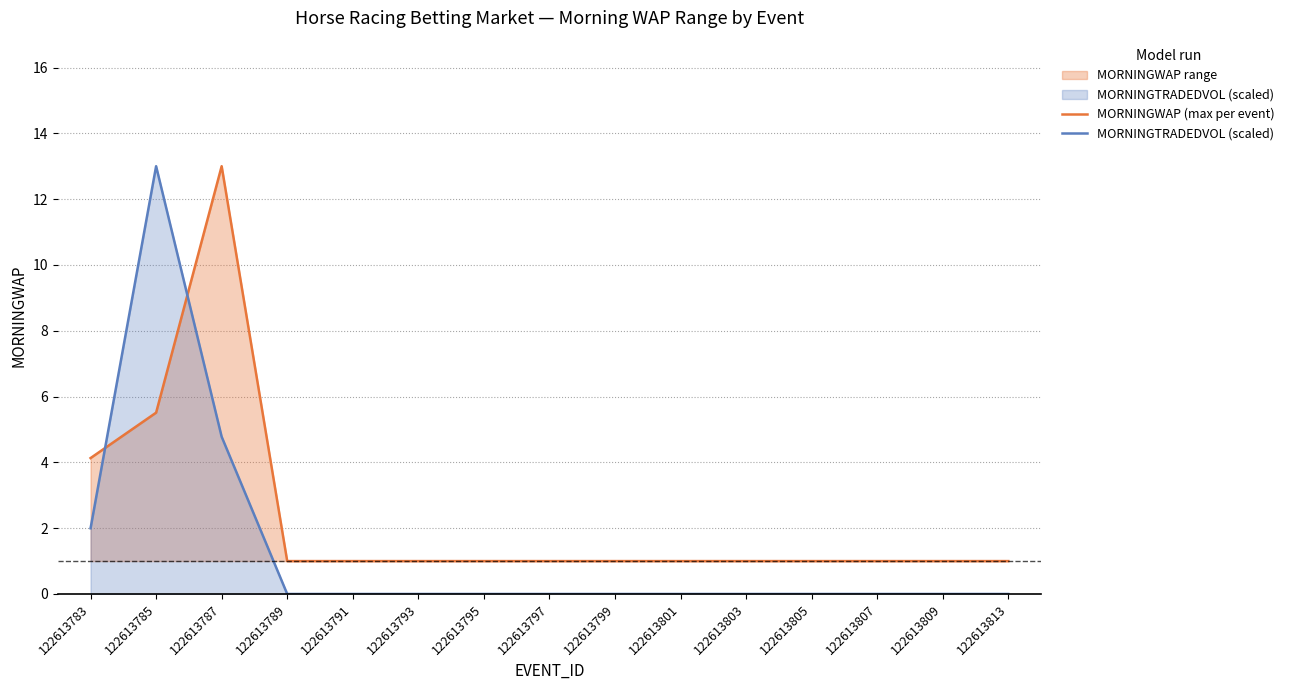

What is the total value across all series at 122613791?

1.0